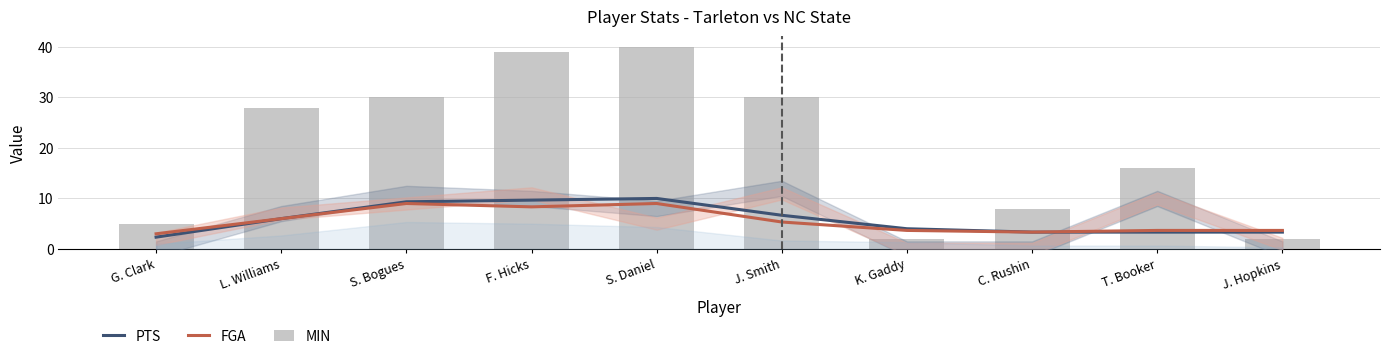

What is the difference between the highest and lowest values at S. Bogues?

21.0